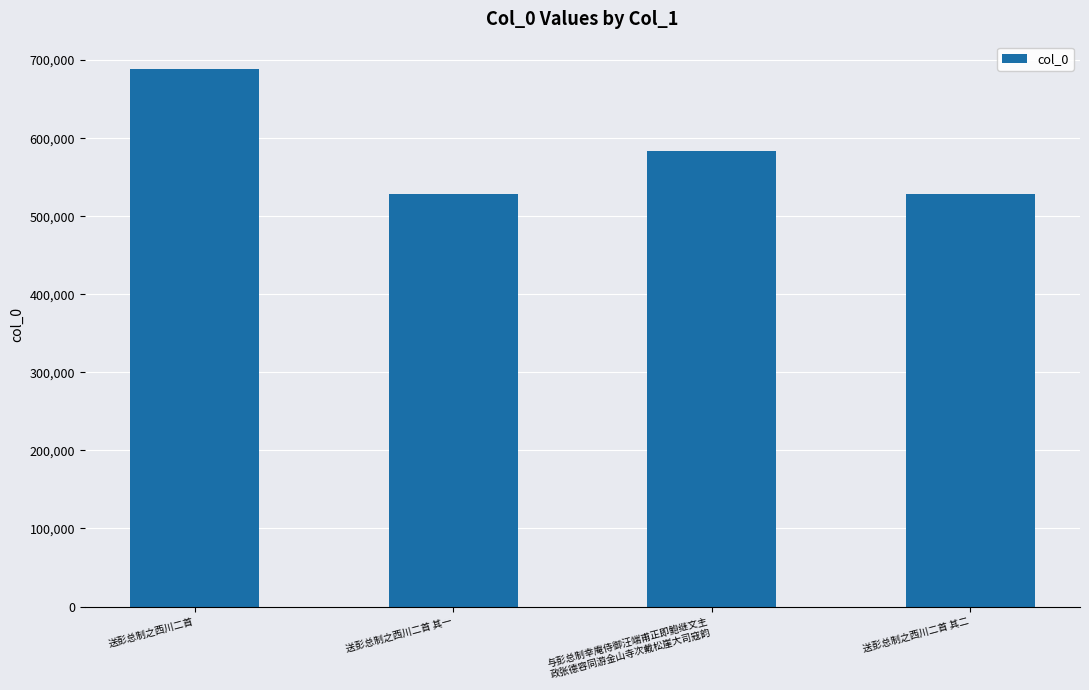

What is the value of the 3rd bar from the left?

583210